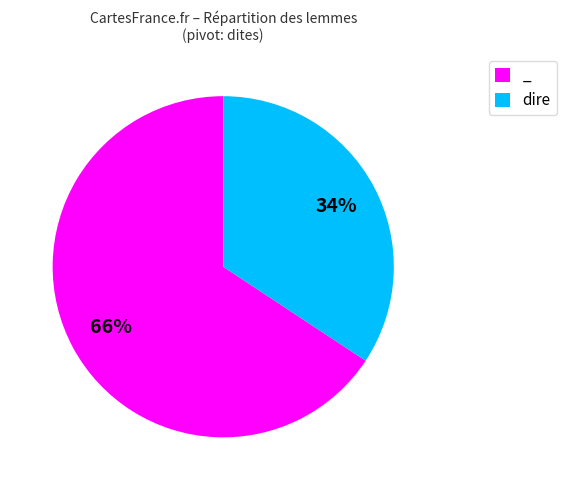

What is the ratio of the value at dire to the value at _?

0.5